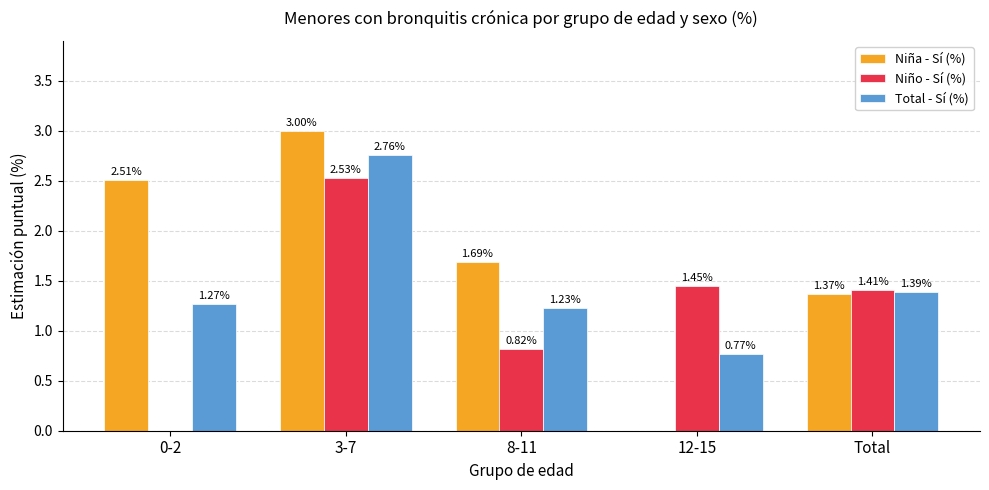

What is the sum of all Niño - Sí (%) values?

6.2